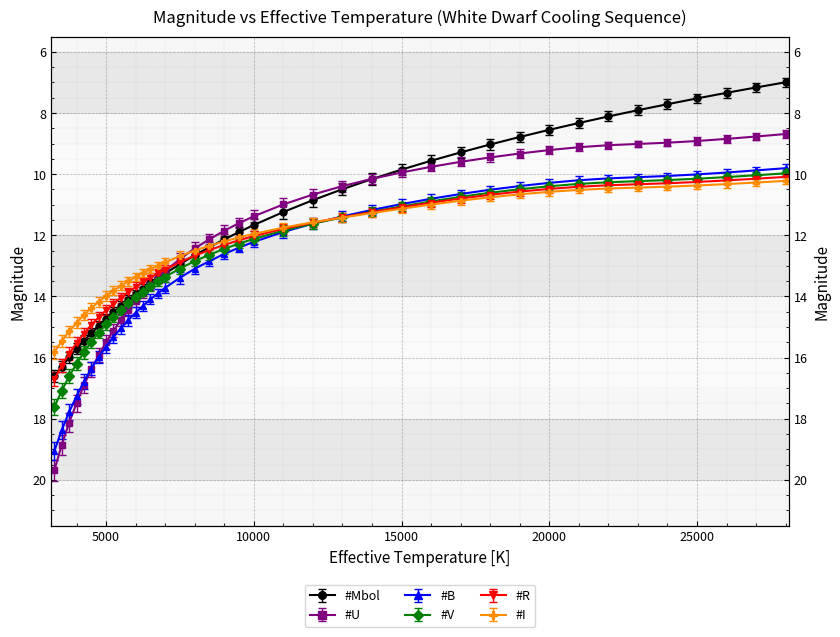

Which series has the widest spread of values?

#U